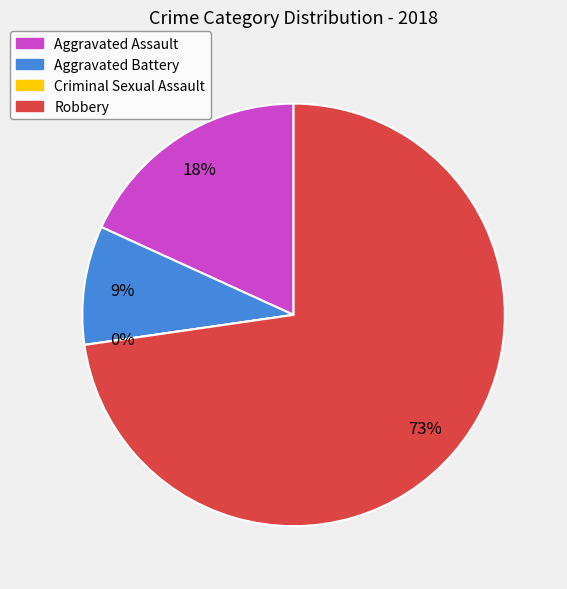

What is the majority slice?

Robbery